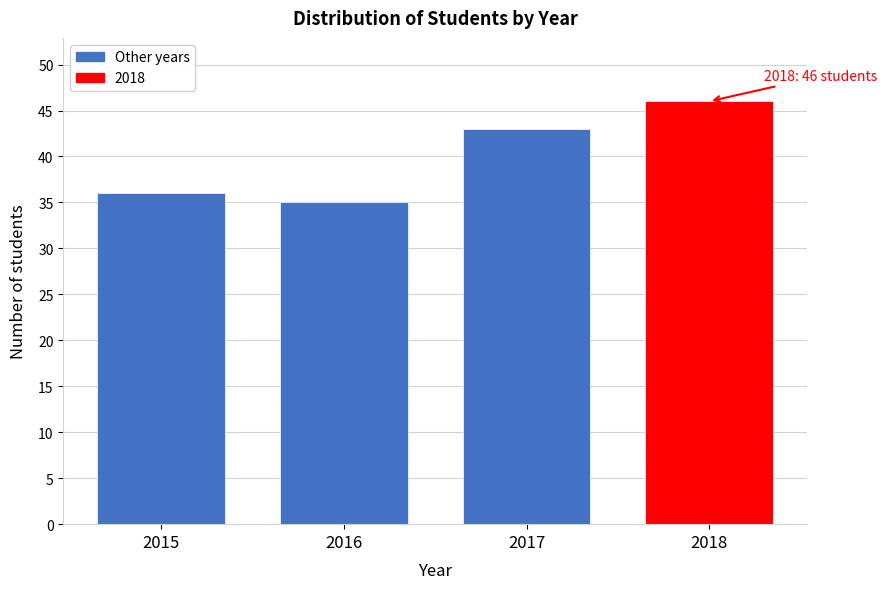

Reading left to right, transcribe all the data shown in this chart.

36	35	43	46